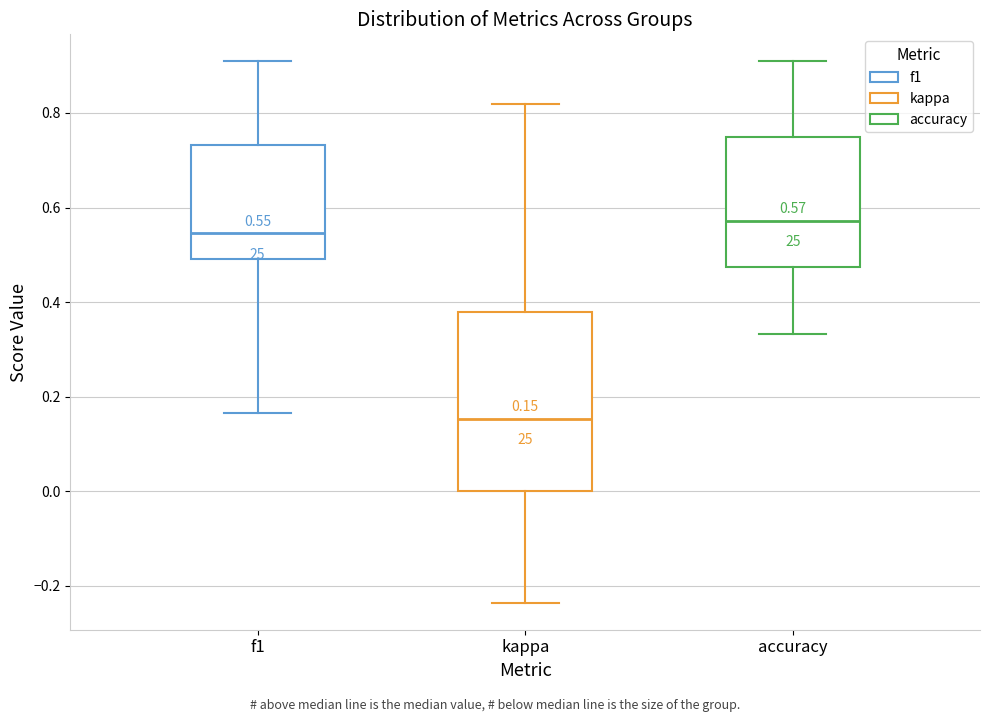

Which box's median line is the lowest?

kappa